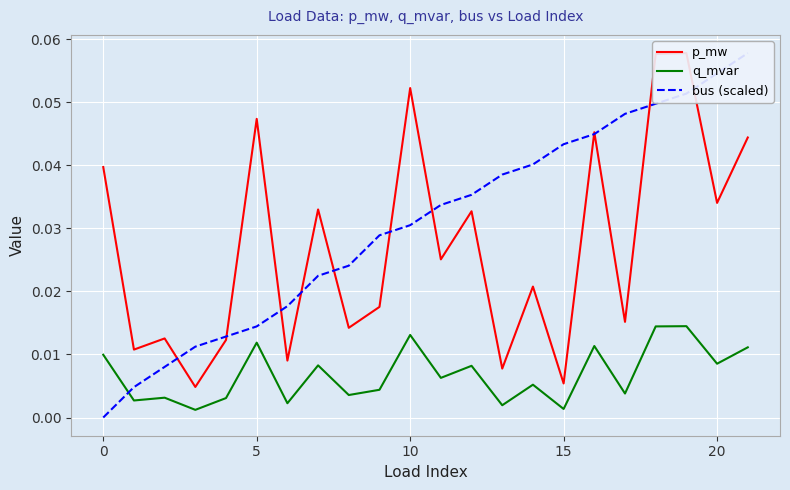

True or false: p_mw and q_mvar intersect in this chart.

False